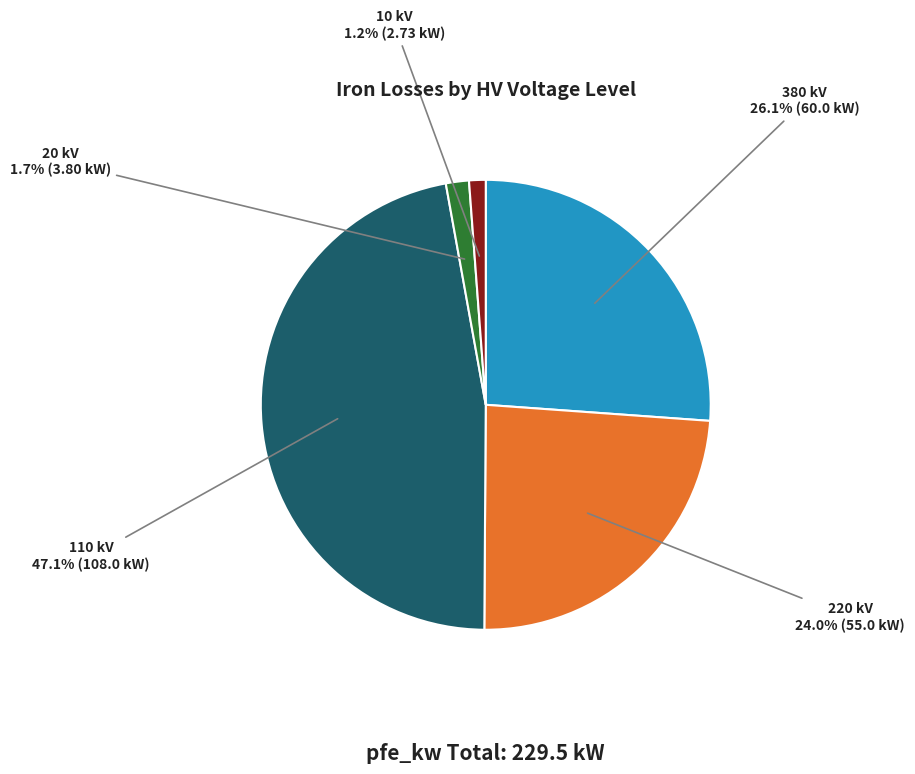

Which has a higher value, 10 kV or 220 kV?

220 kV